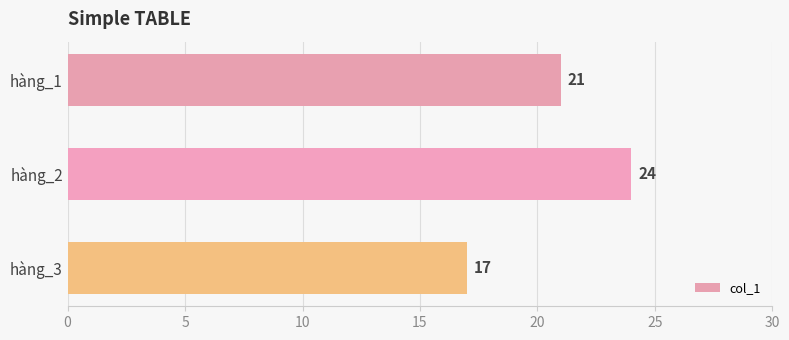

Reading top to bottom, list all the values displayed in this chart.

21	24	17